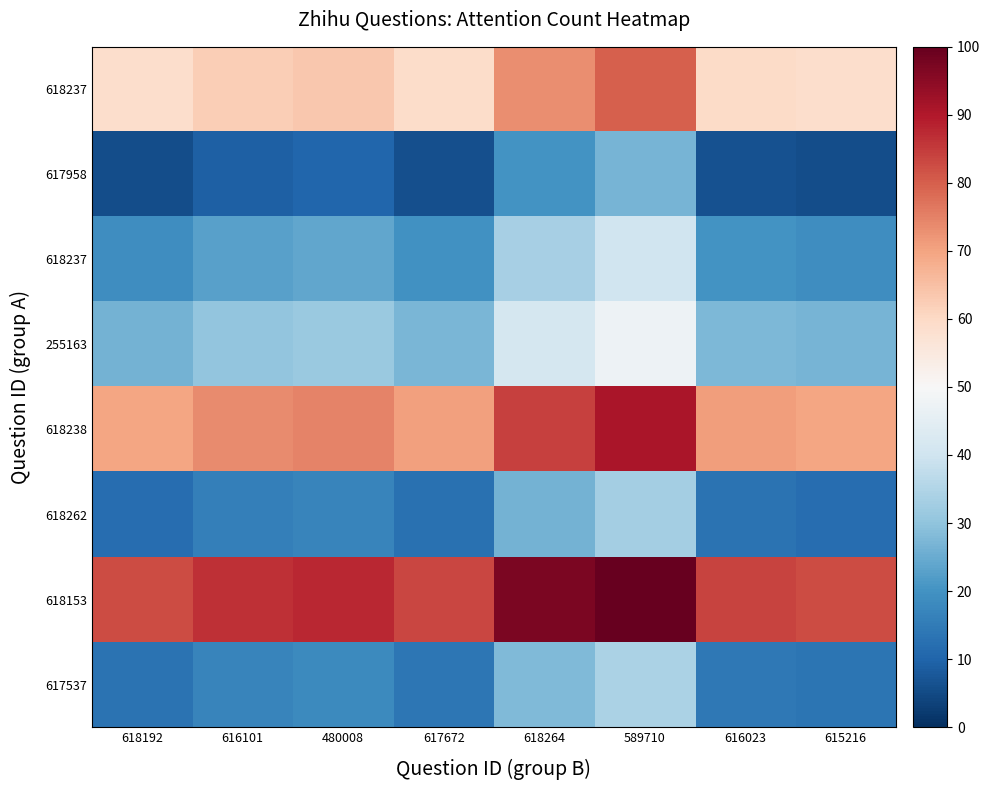

Which has a higher value, 618192 or 618264?

618264